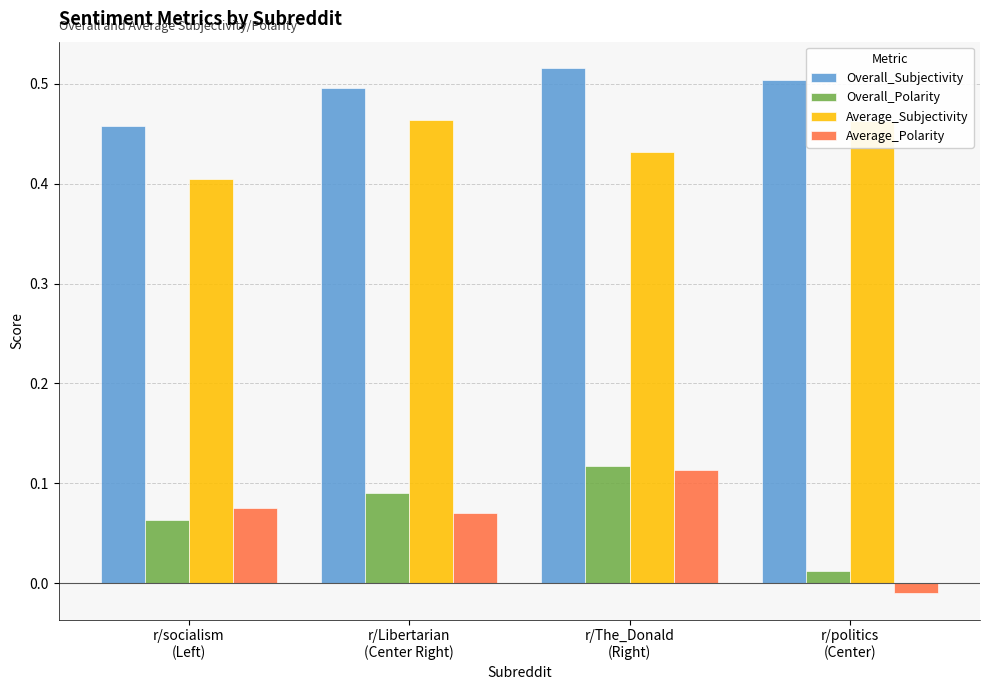

What position from the left is r/Libertarian
(Center Right)?

2